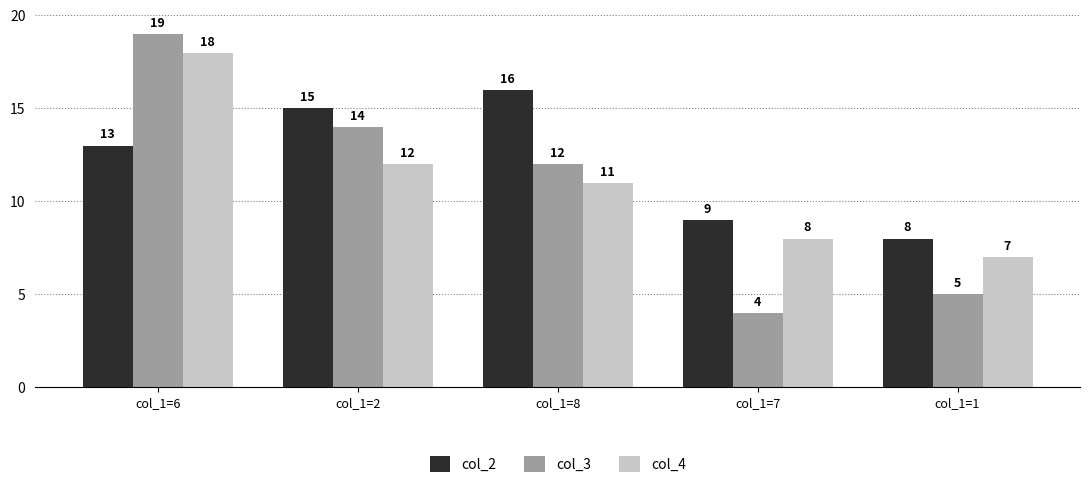

What are all the series names shown in the legend?

col_2, col_3, col_4